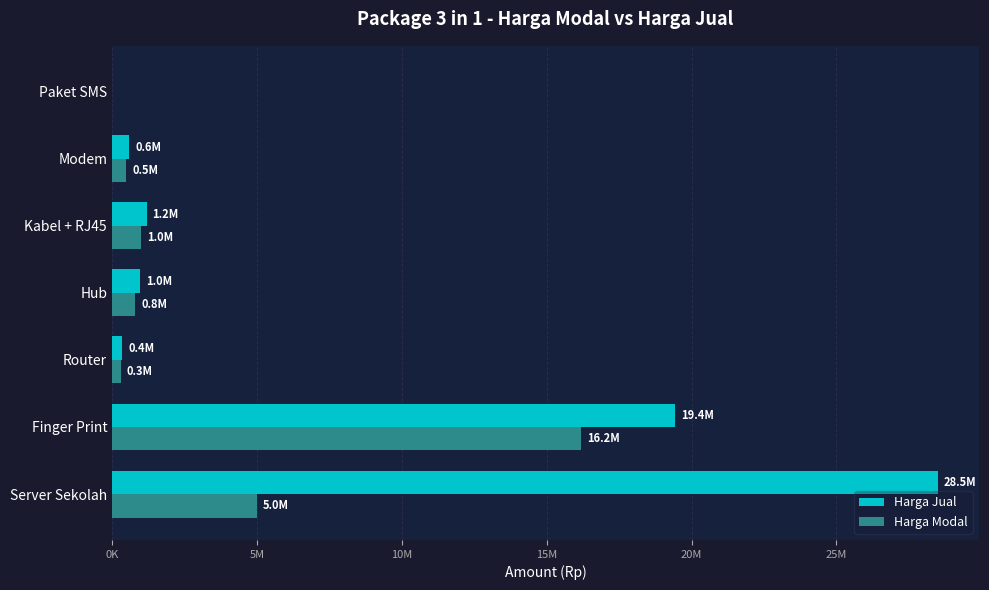

What are all the series names shown in the legend?

Harga Jual, Harga Modal